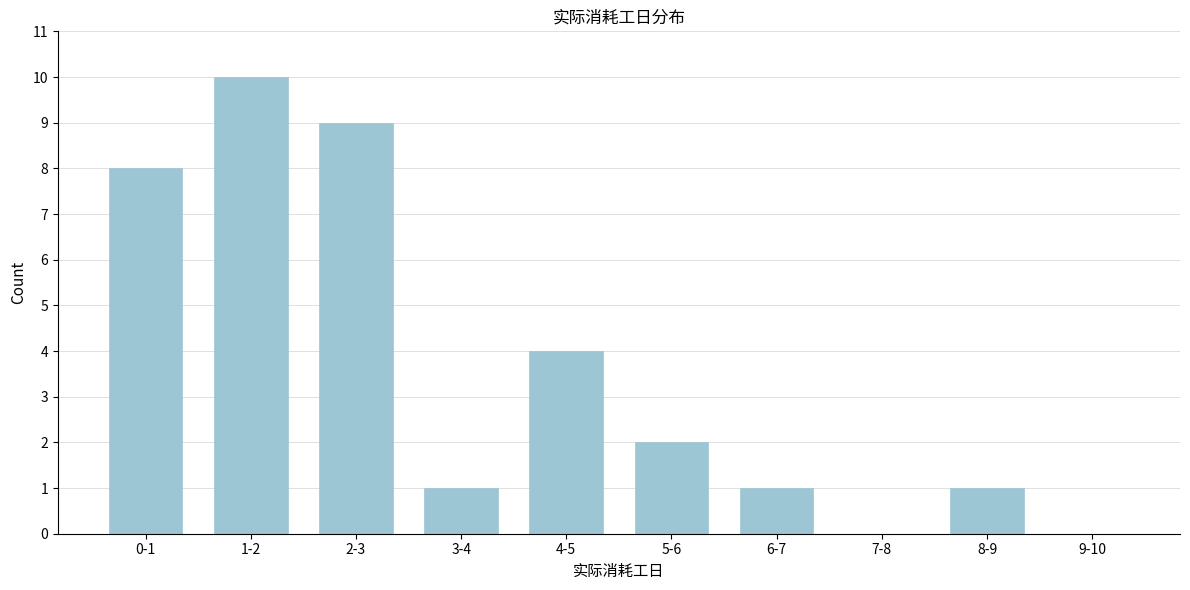

Reading right to left, transcribe all the data shown in this chart.

9-10=0	8-9=1	7-8=0	6-7=1	5-6=2	4-5=4	3-4=1	2-3=9	1-2=10	0-1=8